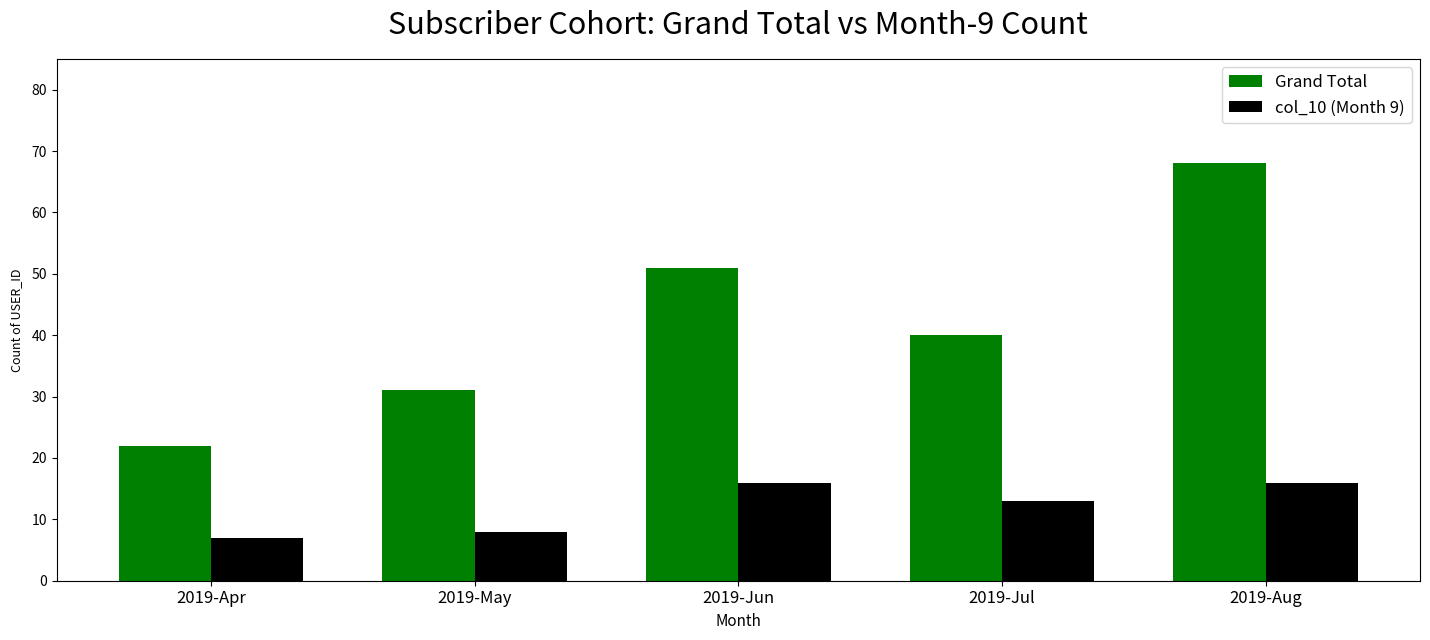

At which label does col_10 (Month 9) first exceed 13?

2019-Jun